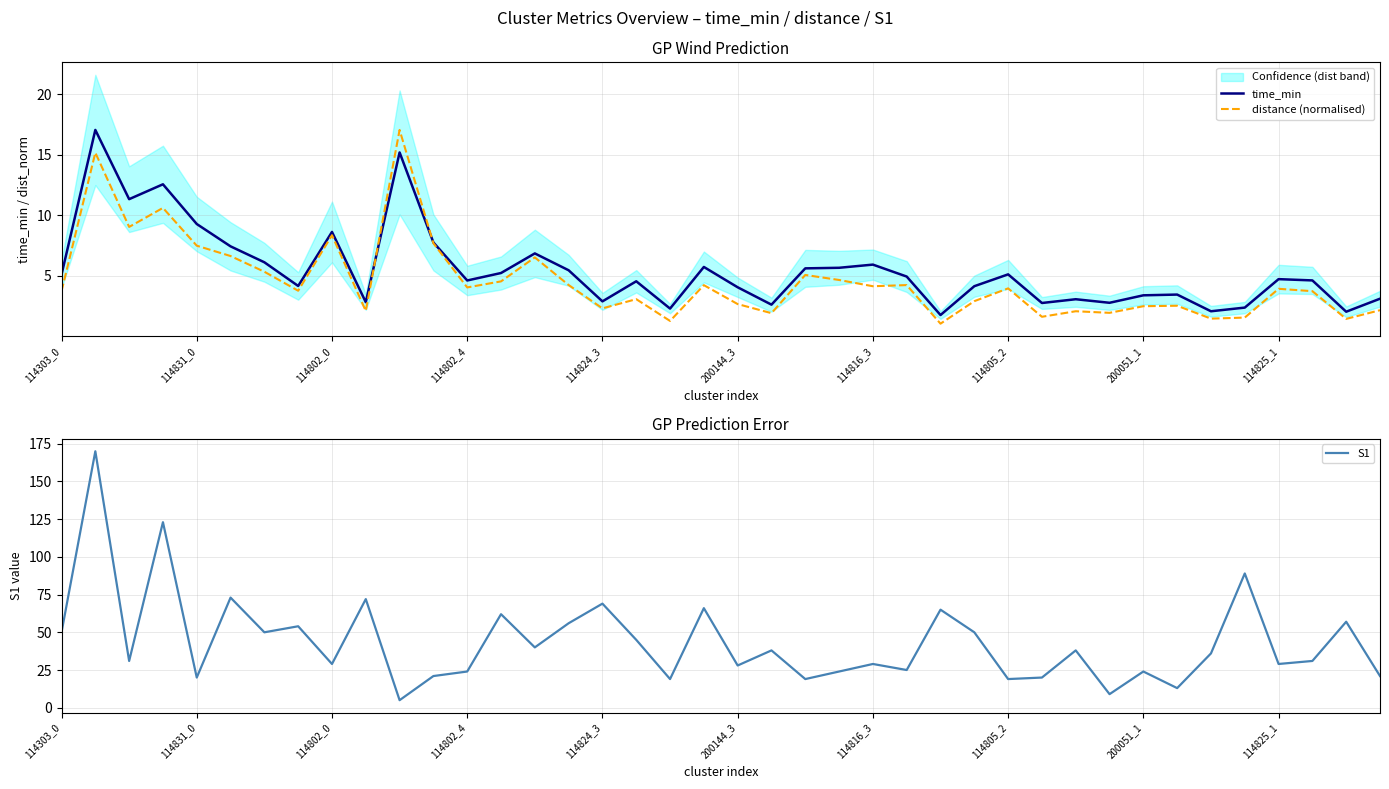

What position from the right is 35?

5